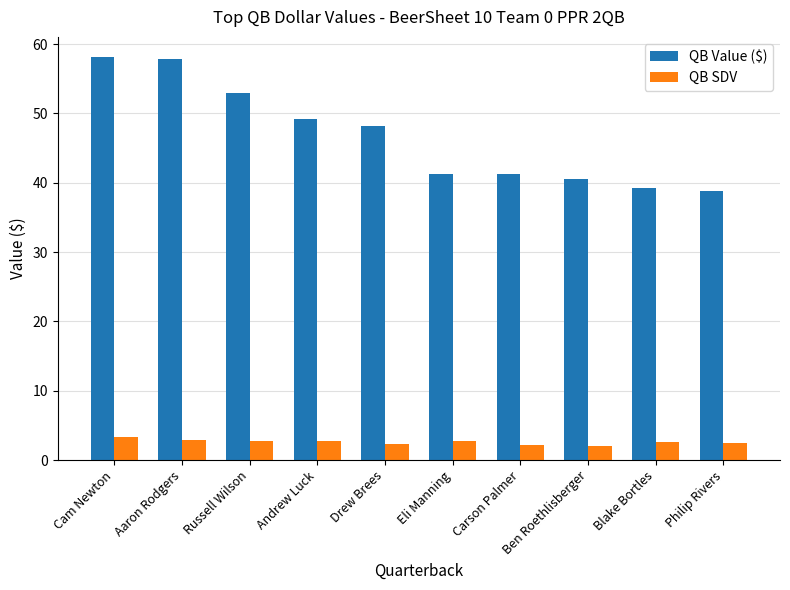

What is the average value of the QB Value ($) series?

46.8